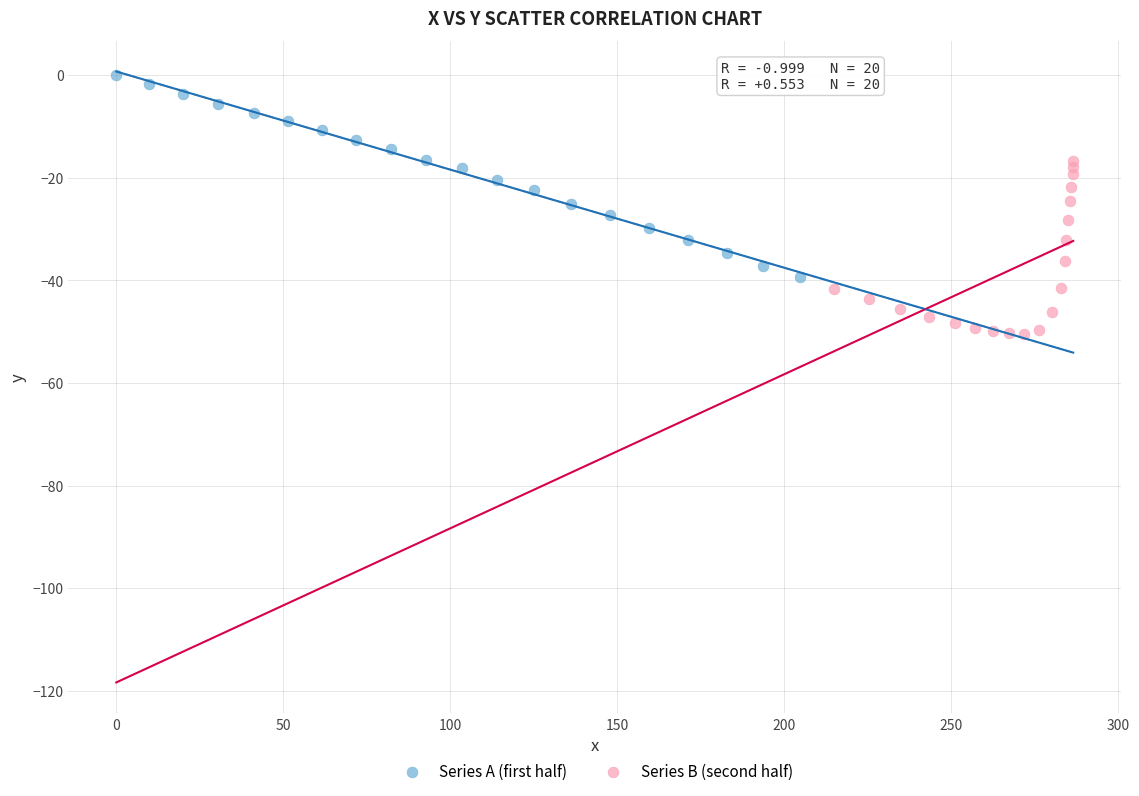

Which series has the largest Y range (max minus min)?

Series A (first half)